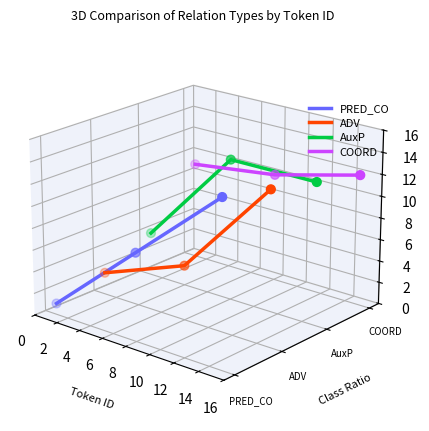

What are all the series names shown in the legend?

PRED_CO, ADV, AuxP, COORD